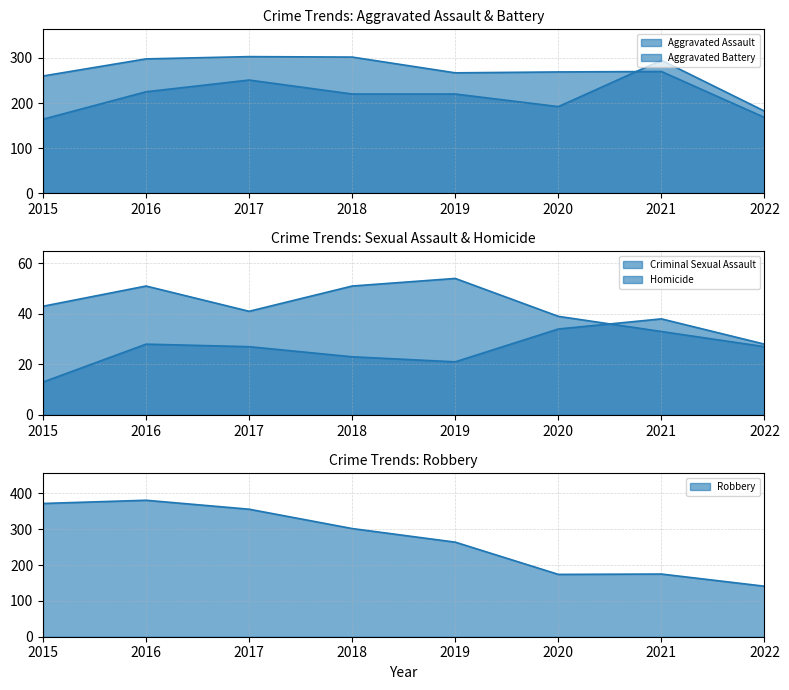

How many lines are shown in the chart?

5